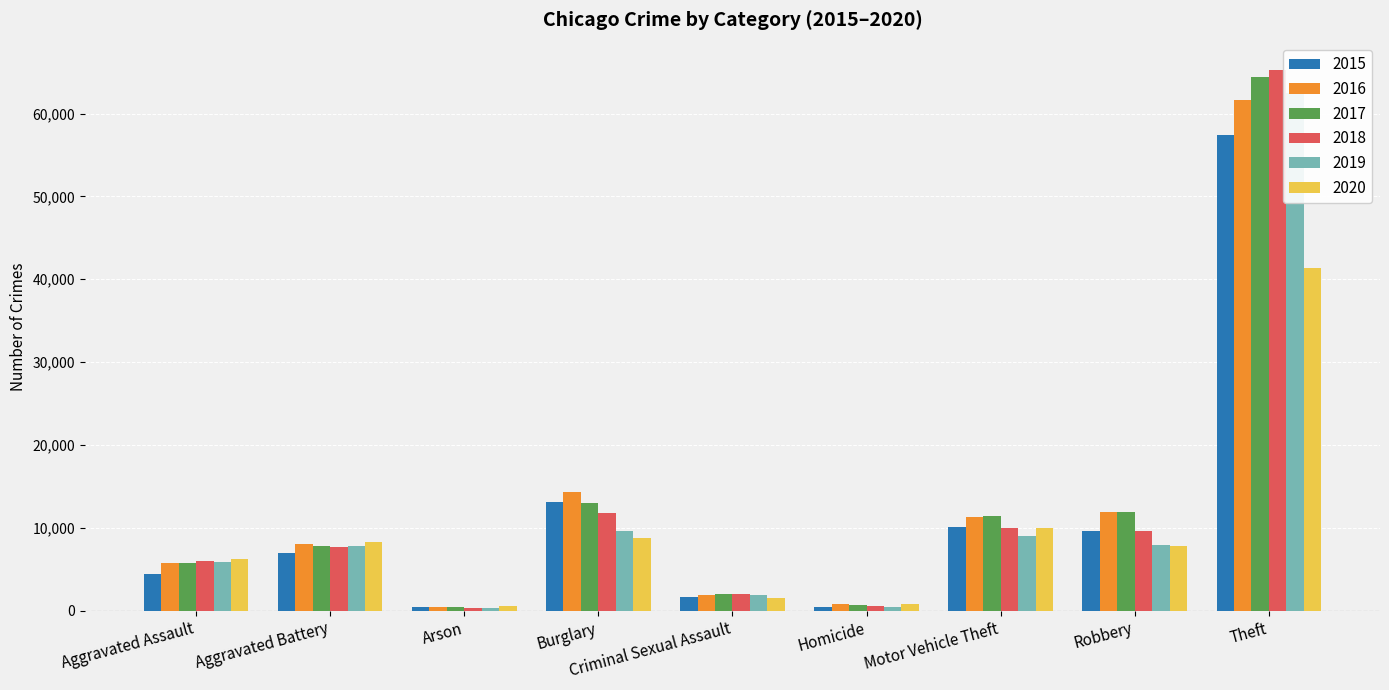

What is the approximate value of 2019 at Aggravated Battery?

7858